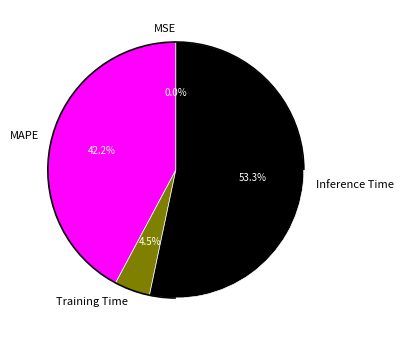

Between Training Time and Inference Time, which is larger?

Inference Time